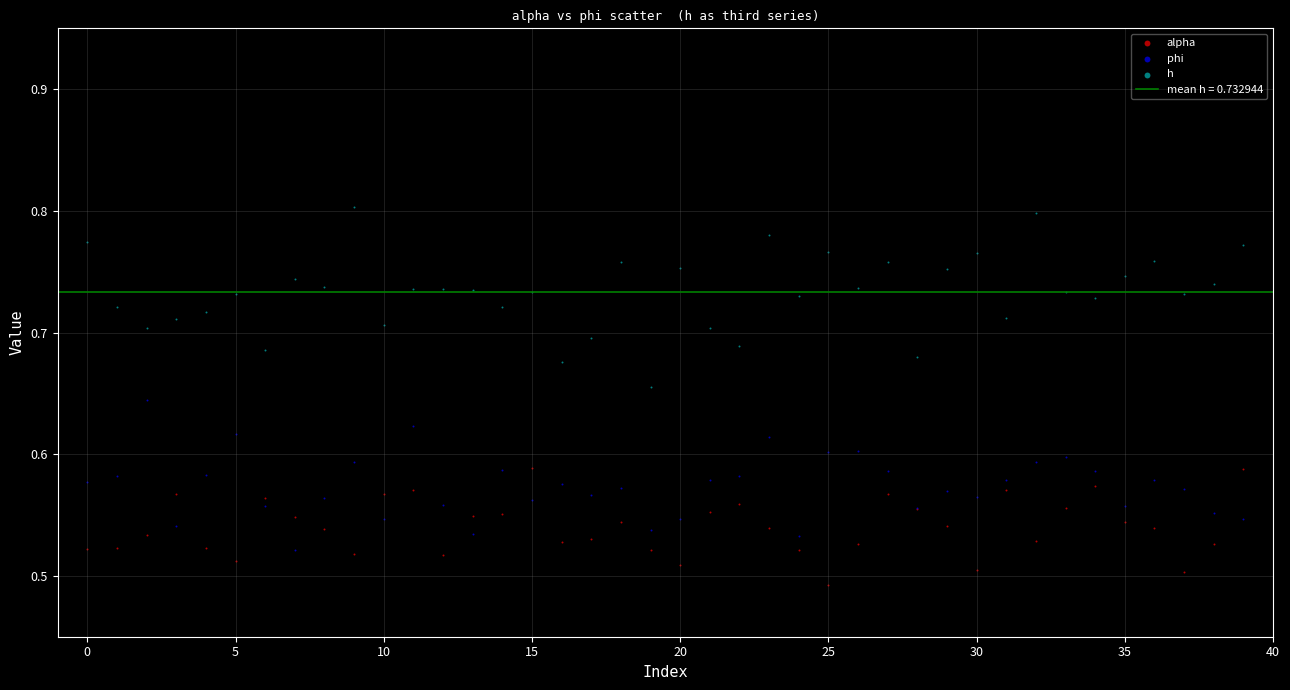

Which series contains the lowest Y value?

alpha